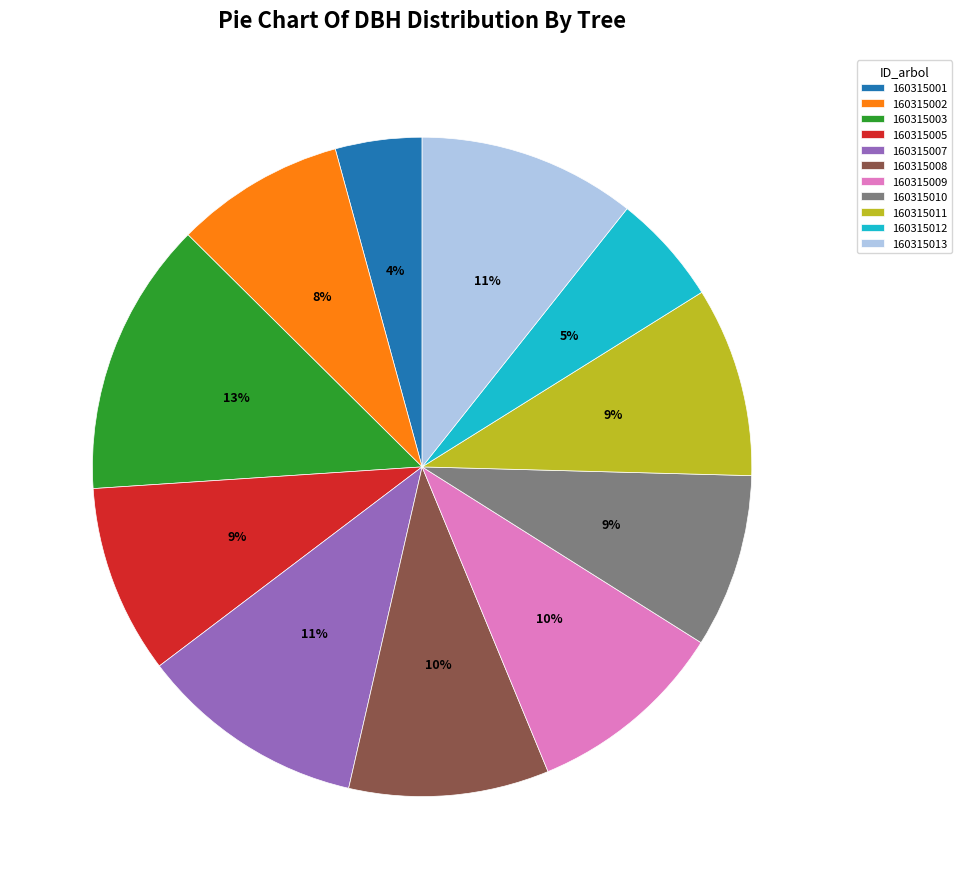

To the nearest percent, what is the average slice percentage?

9%